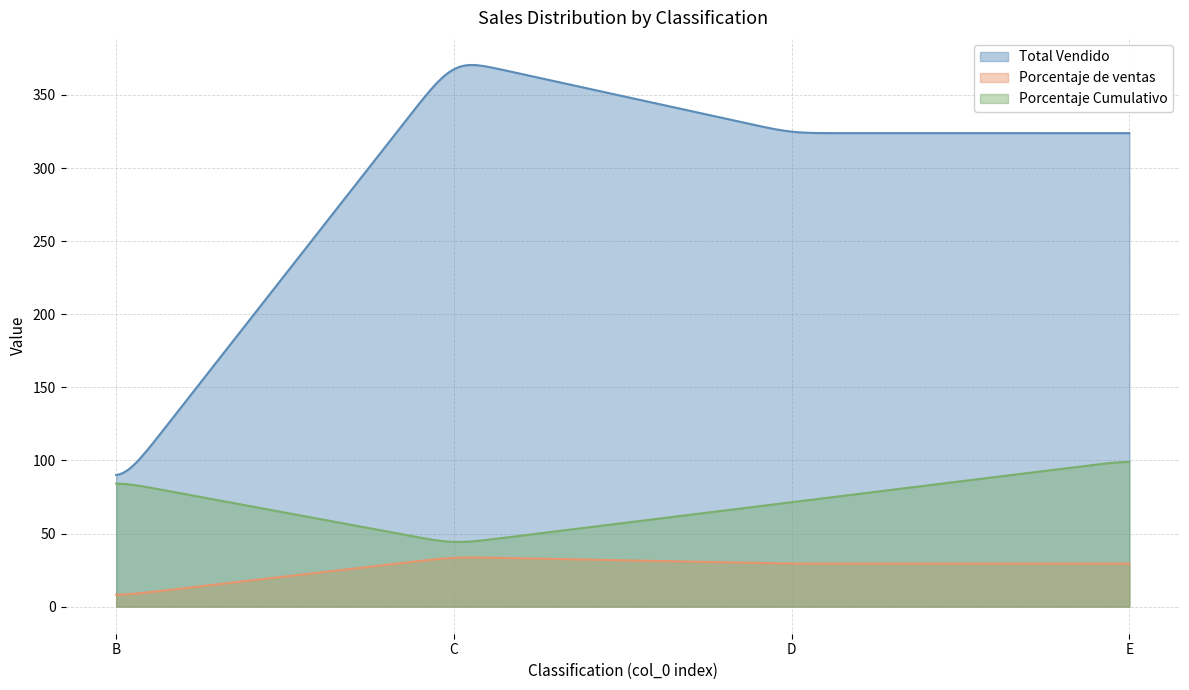

At which label does Porcentaje de ventas first exceed 29?

1